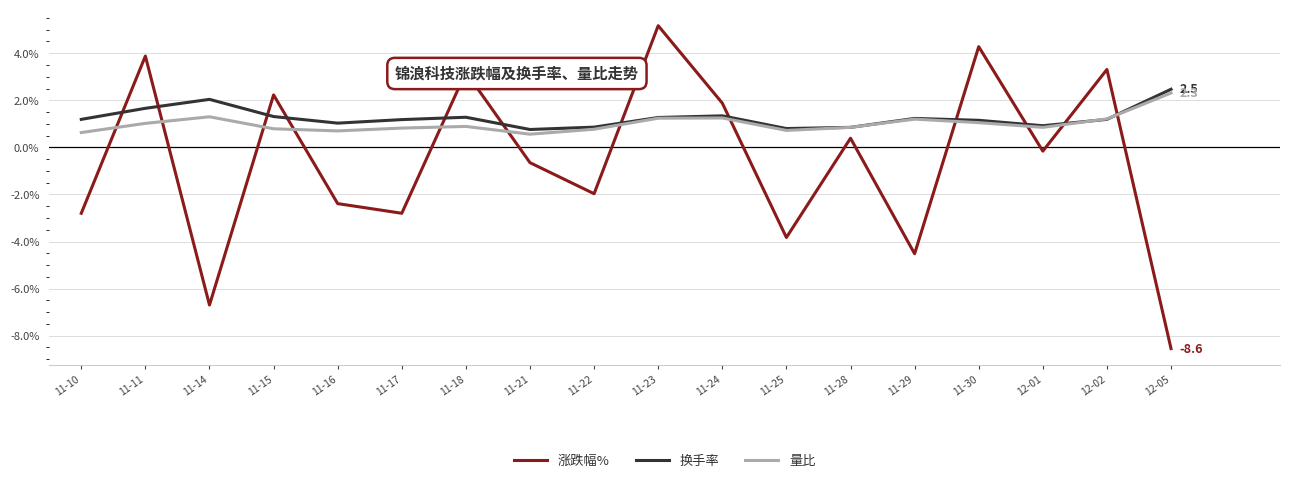

Which series has the largest range (max minus min)?

涨跌幅%